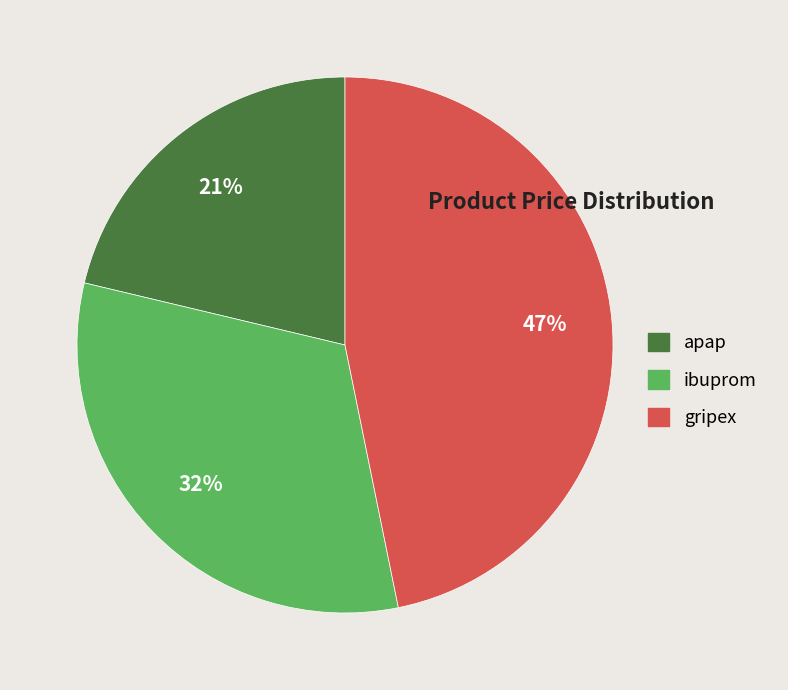

Which category has the biggest portion of the pie?

gripex